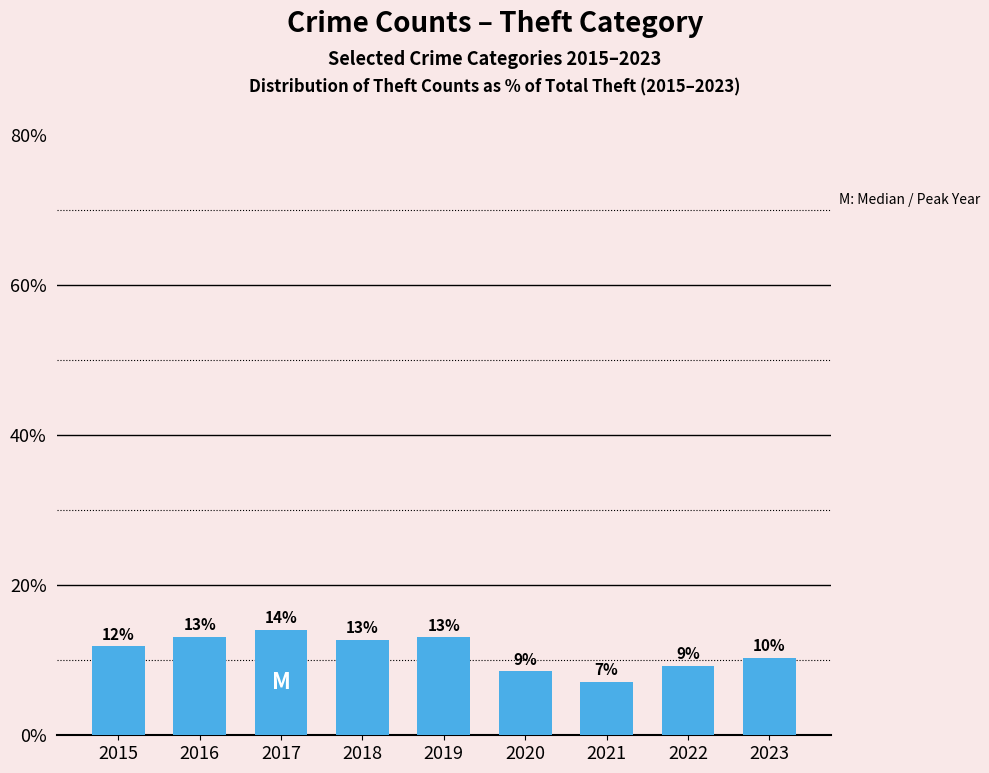

What is the value of the 8th bar from the left?

9.2